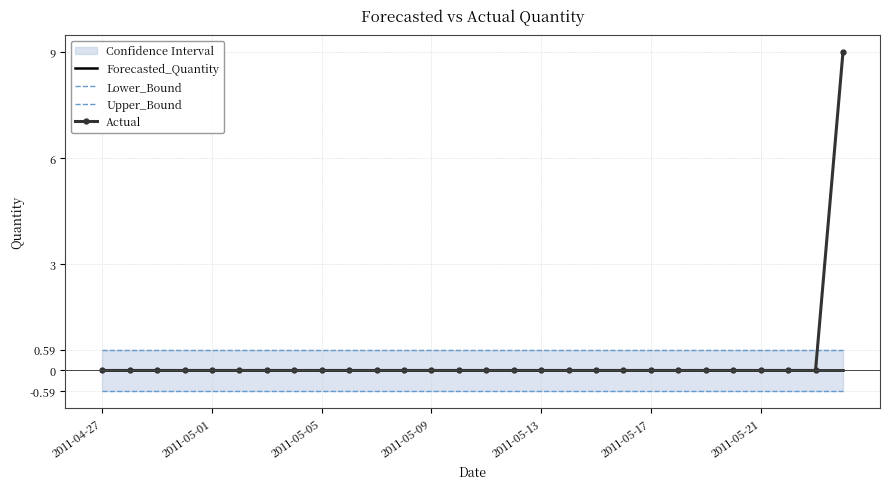

What is the difference between the highest and lowest values at 23?

1.2